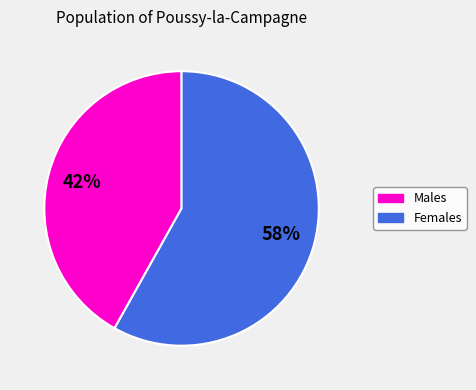

Count the number of slices in the pie.

2